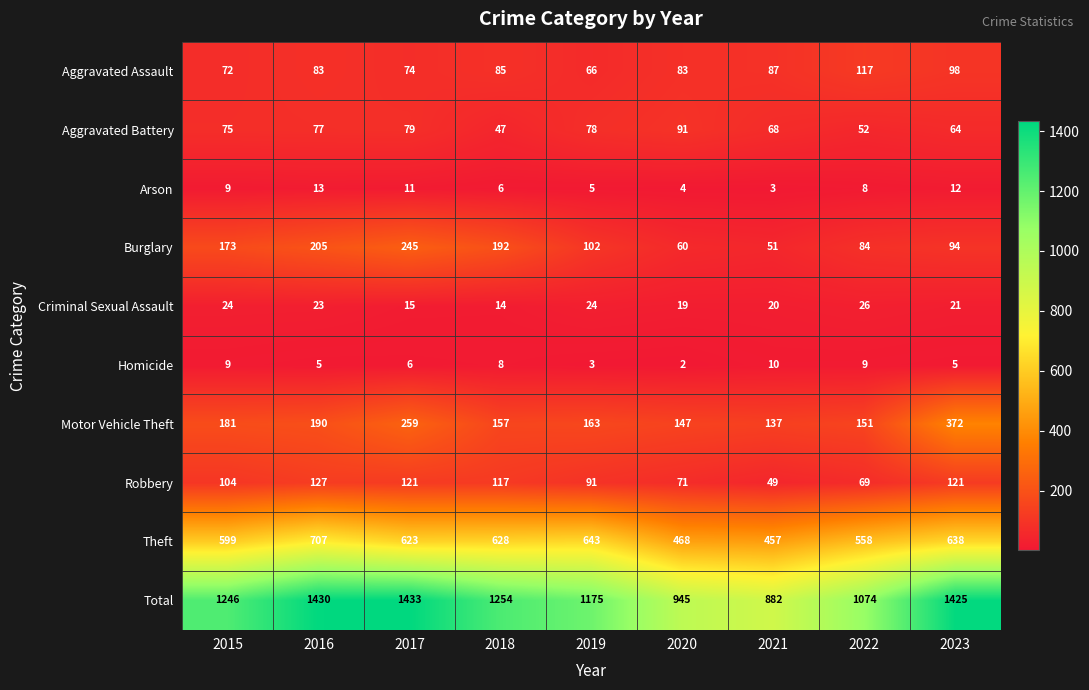

Which series changed the most between 2019 and 2020?

Total